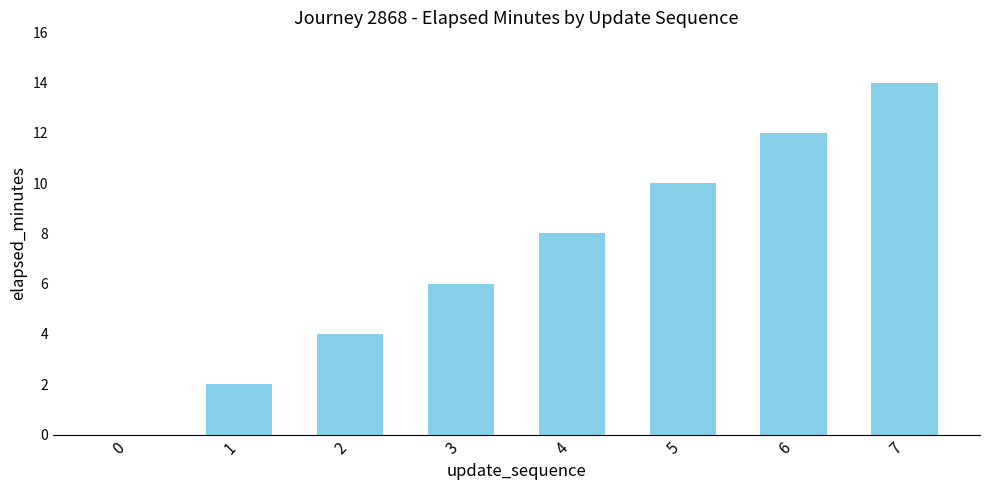

The chart shows a value of 12 at 6. True or false?

True